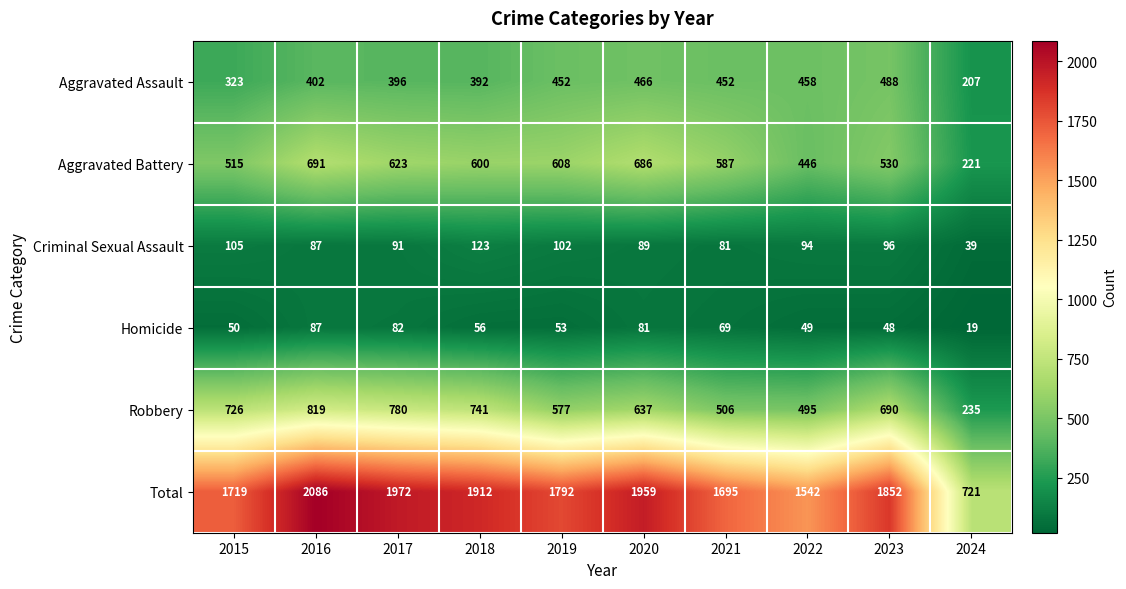

Read the Aggravated Battery value at 2019.

608